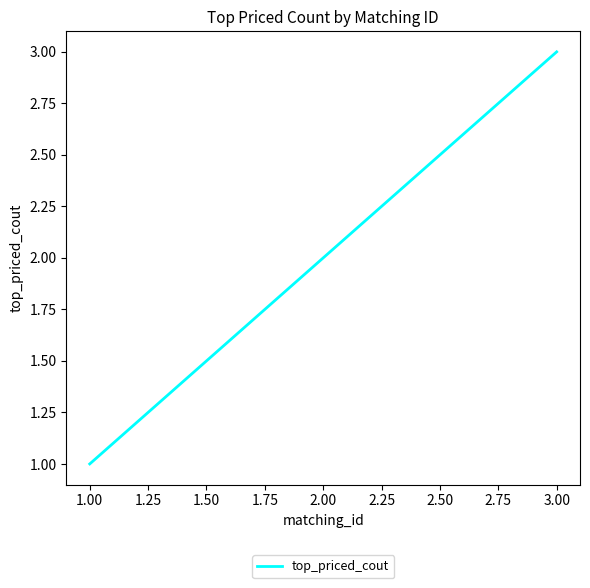

Rank the categories by value from lowest to highest.

1.00, 2.00, 3.00